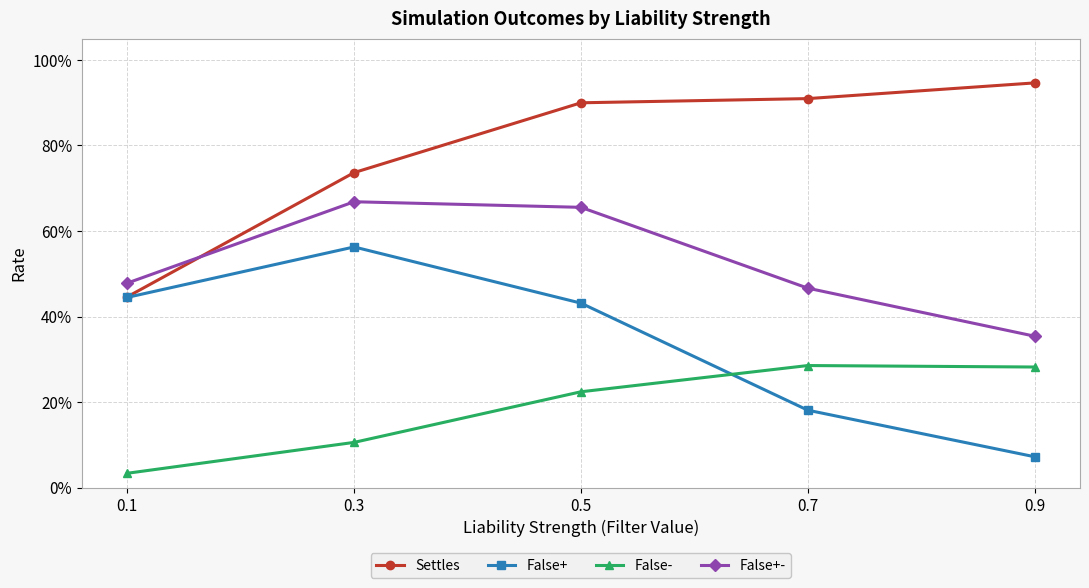

What is the difference between the second highest and second lowest values in the False+ series?

0.3